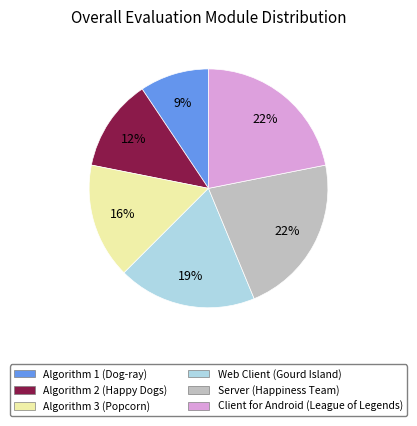

What is the ratio of the value at Algorithm 1 (Dog-ray) to the value at Algorithm 3 (Popcorn)?

0.6